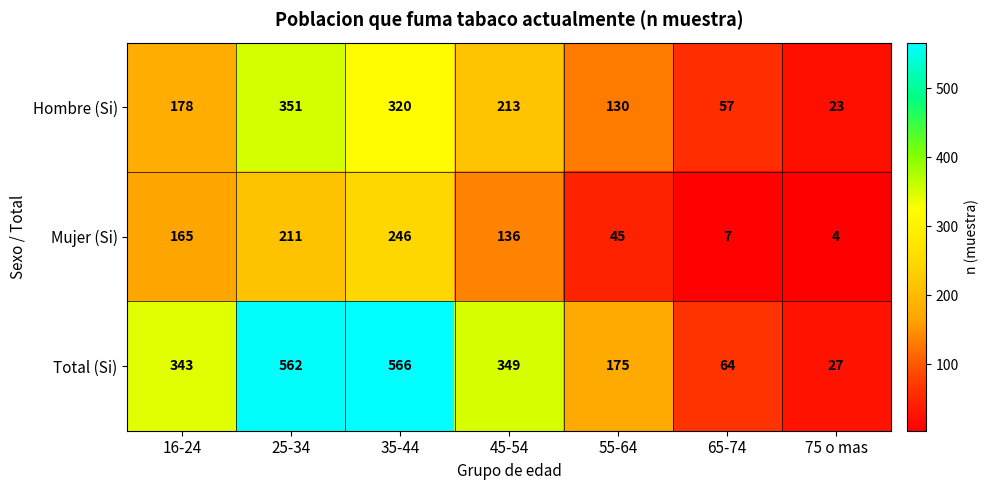

Reading left to right, what are all the values shown in this chart?

Hombre (Si): 178	351	320	213	130	57	23
Mujer (Si): 165	211	246	136	45	7	4
Total (Si): 343	562	566	349	175	64	27